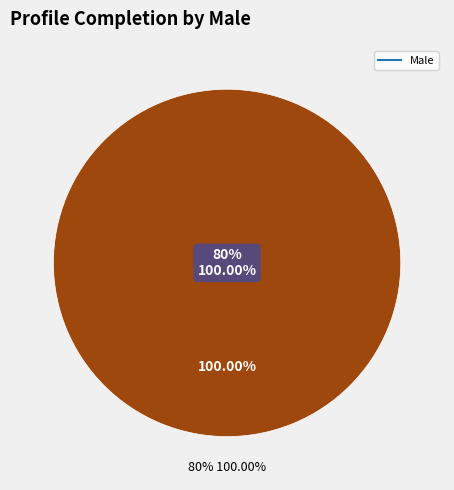

Which slice is the largest?

80%